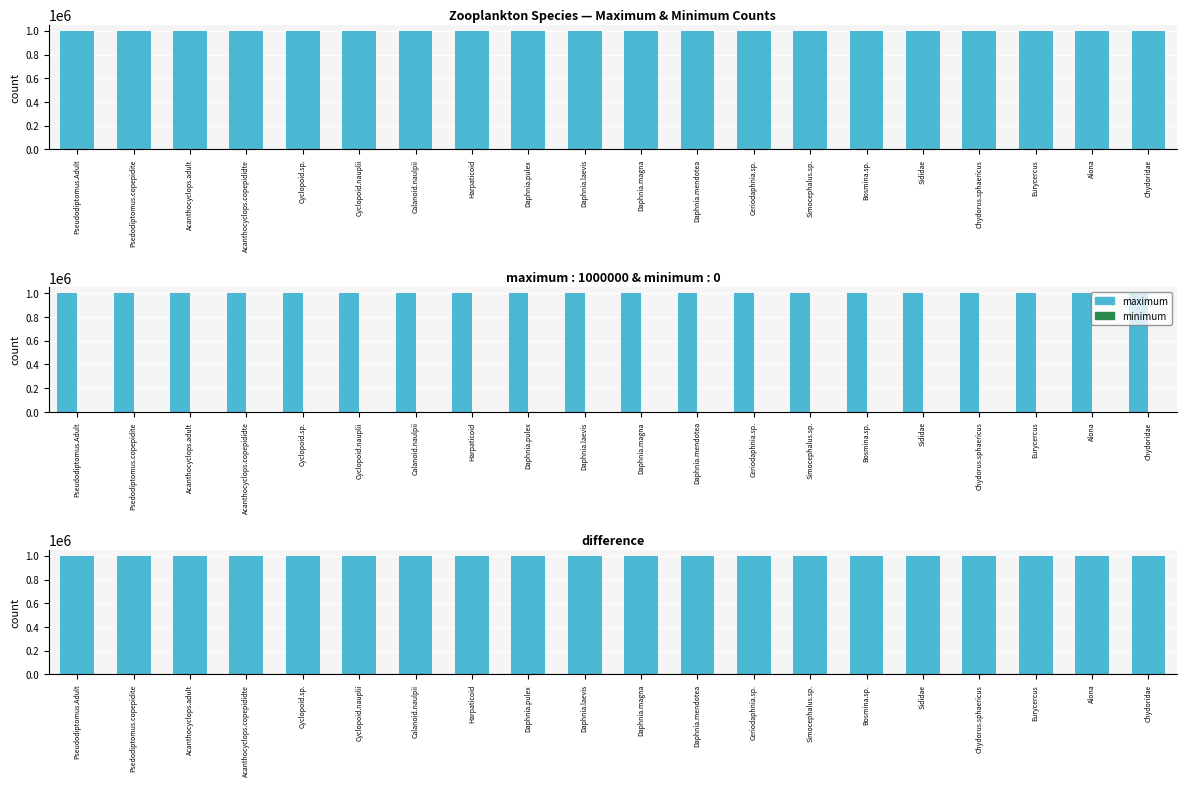

Rank the series by their maximum value, from lowest to highest.

minimum, maximum, difference